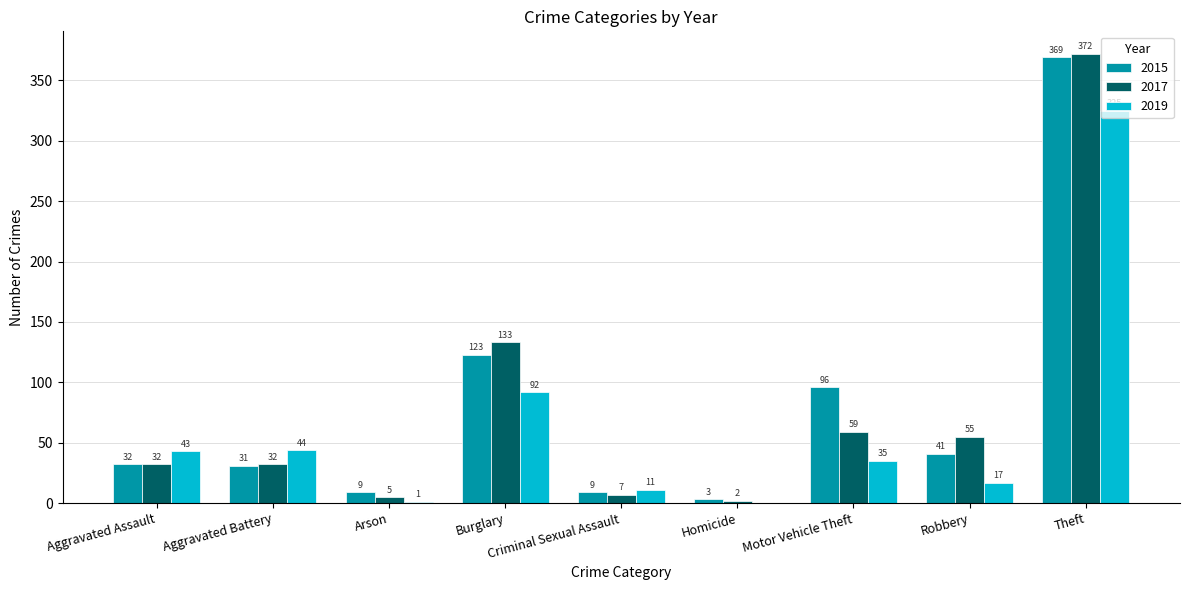

Which series has the largest range (max minus min)?

2017